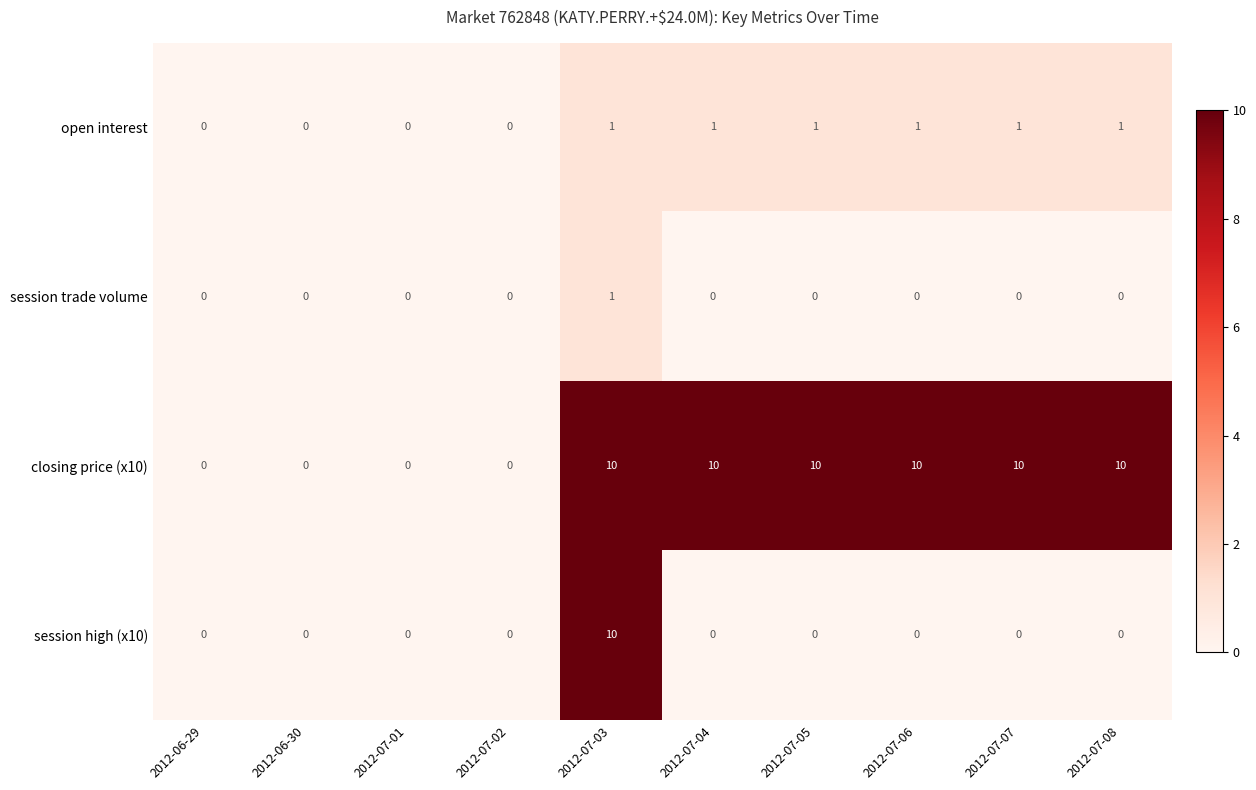

What is the sum of the closing price (x10) values at 2012-07-03 and 2012-07-08?

20